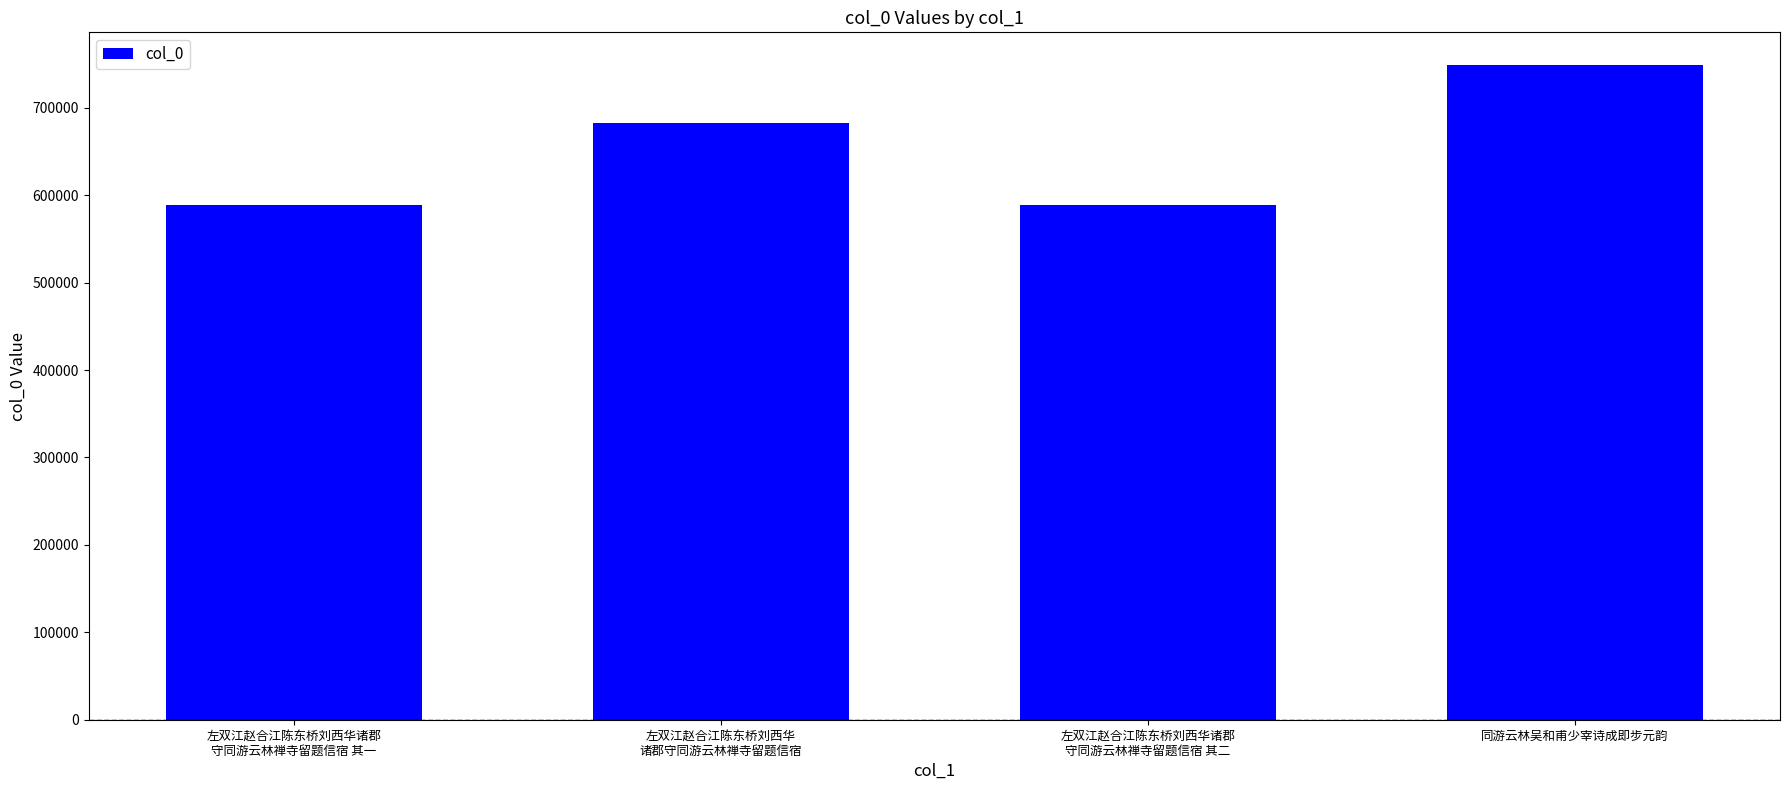

True or false: the data shows 748864 at 同游云林吴和甫少宰诗成即步元韵.

True